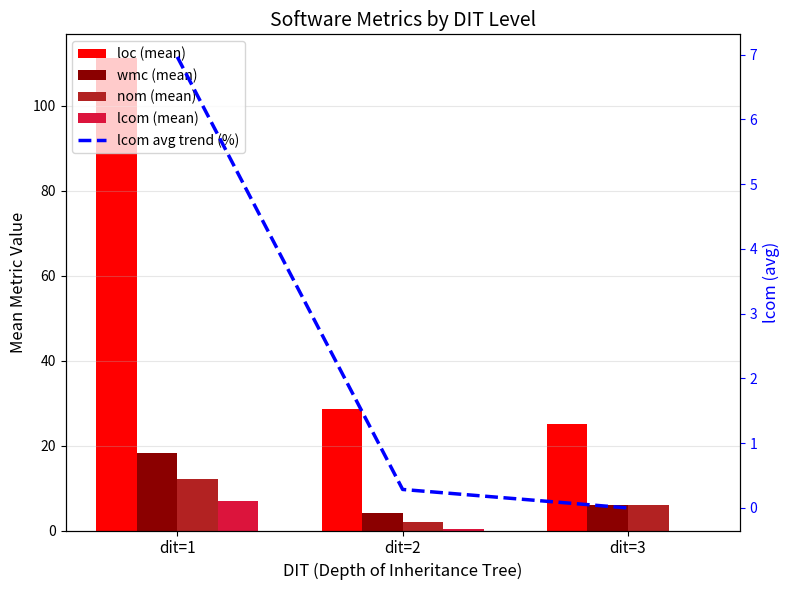

What is the highest value of the loc (mean) series?

111.2